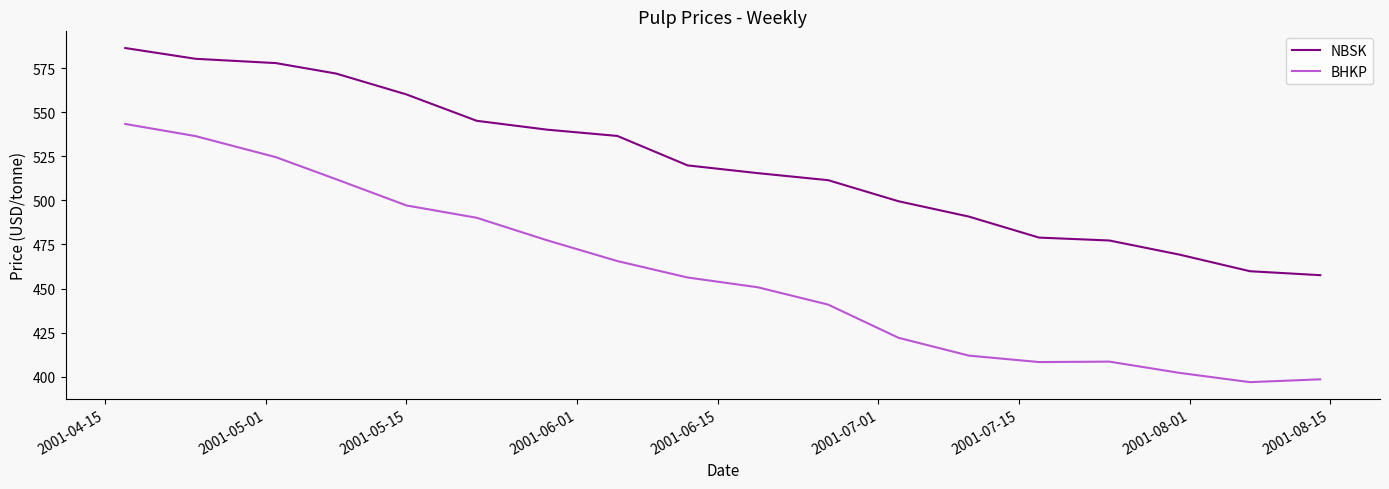

Which series has the largest range (max minus min)?

BHKP